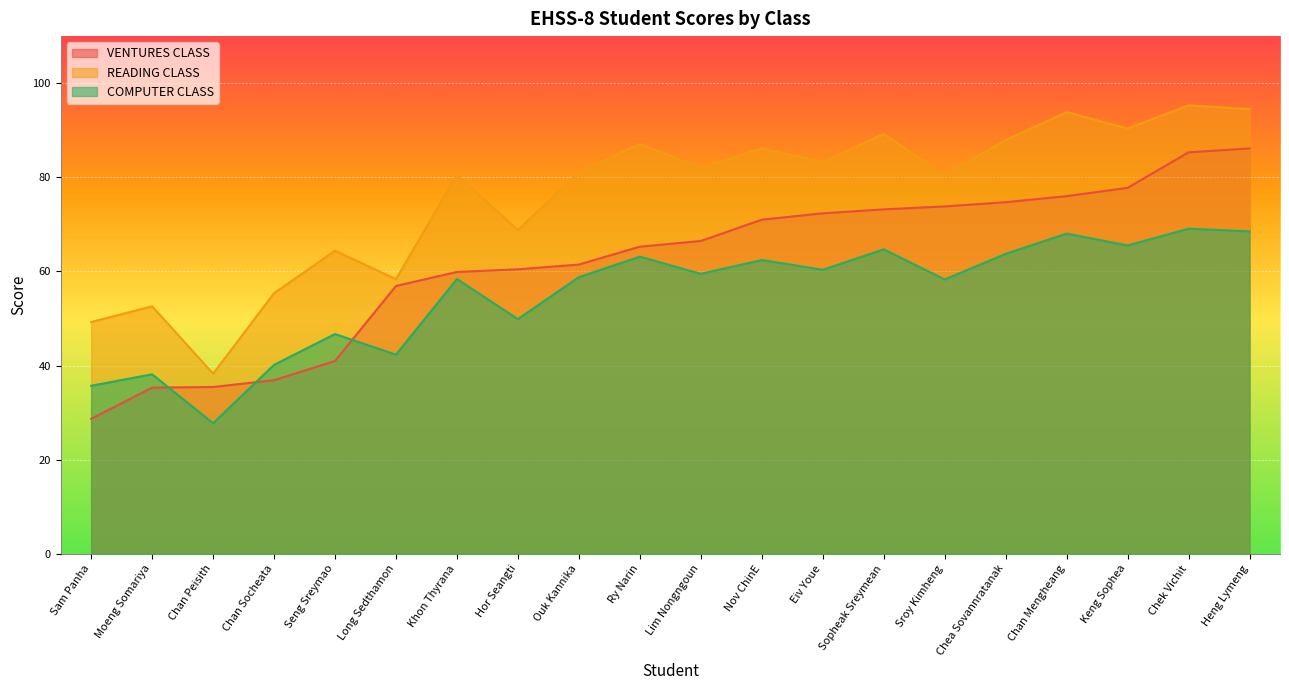

At which label does VENTURES CLASS reach its minimum?

Sam Panha